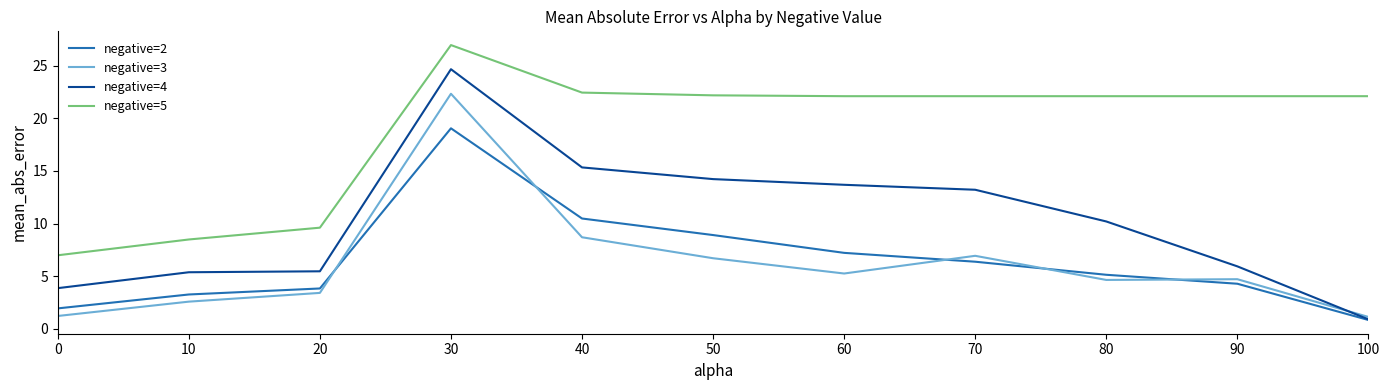

True or false: negative=2 and negative=5 intersect in this chart.

False